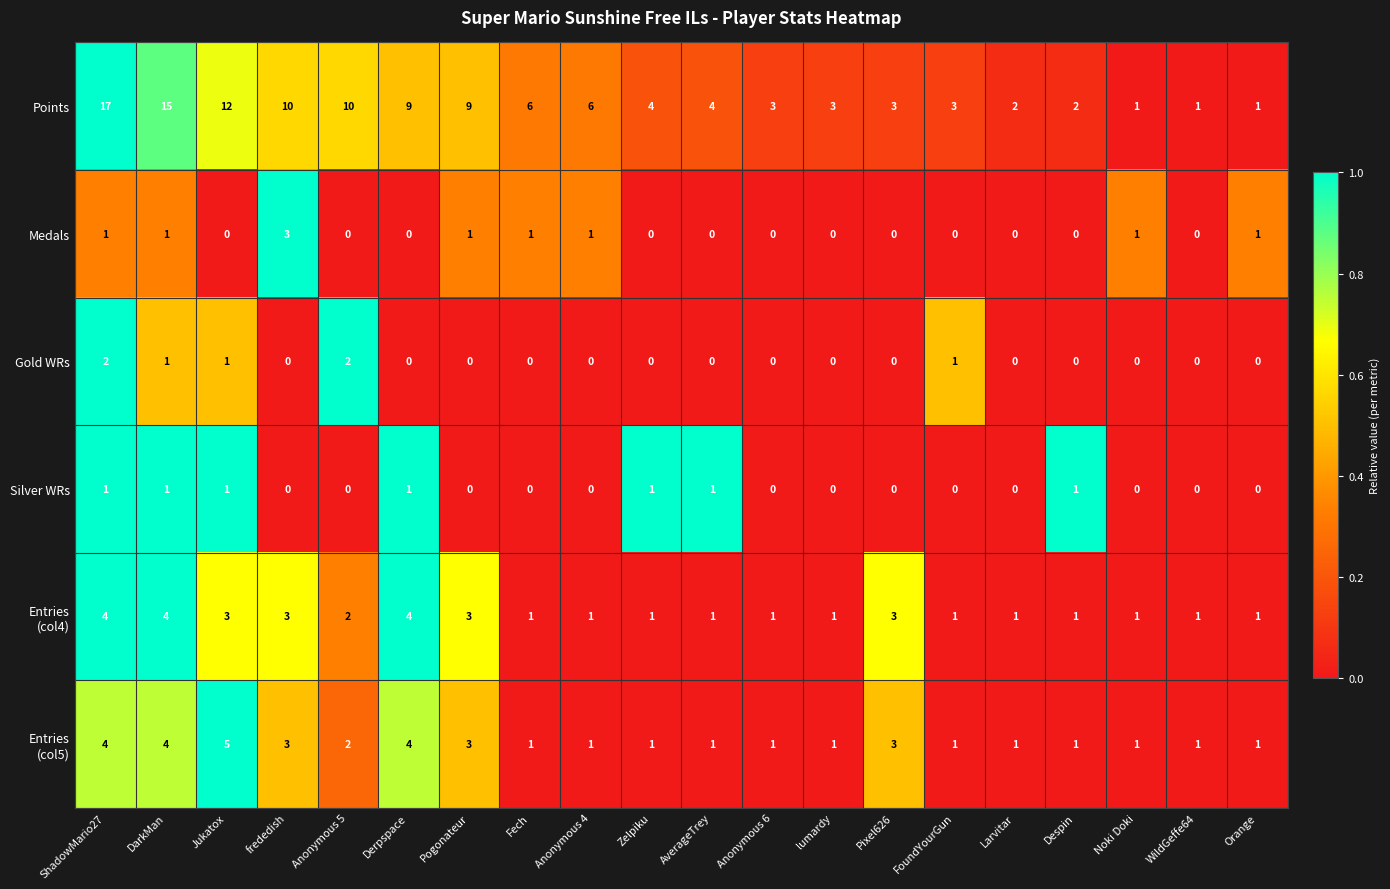

At which category is the sum across all series the highest?

ShadowMario27